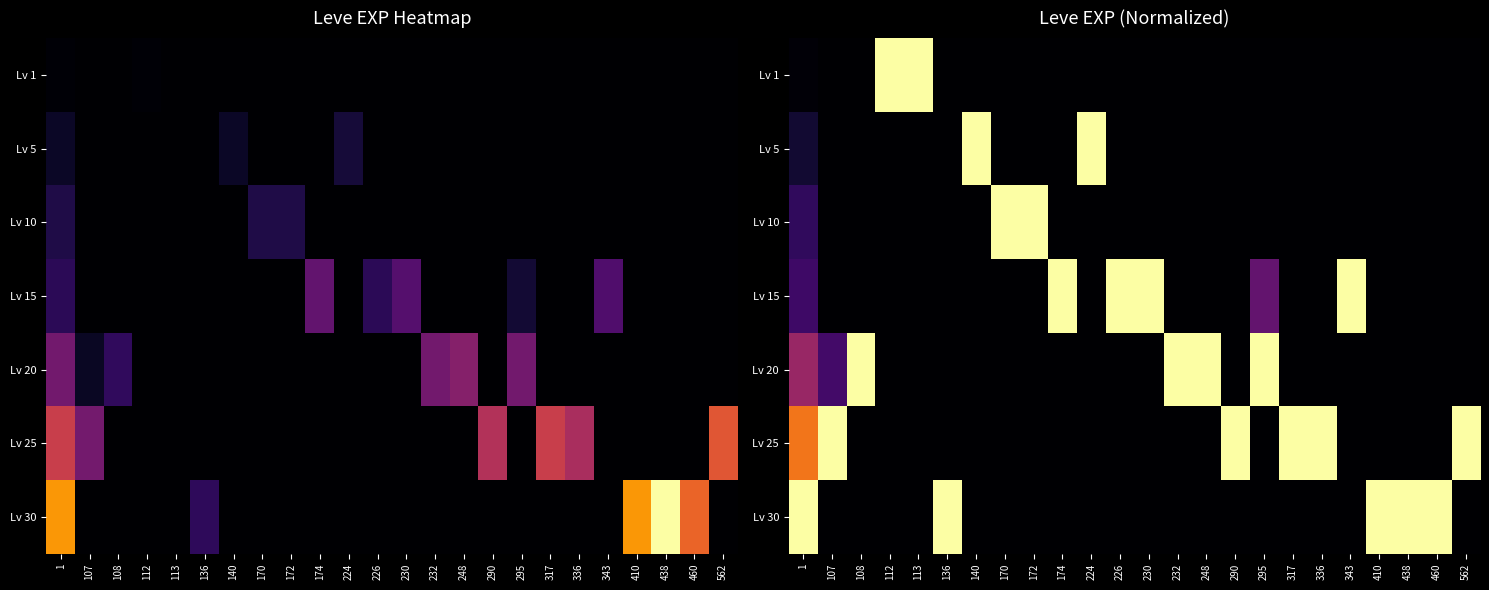

How many data points in Lv 15 are above 0?

6